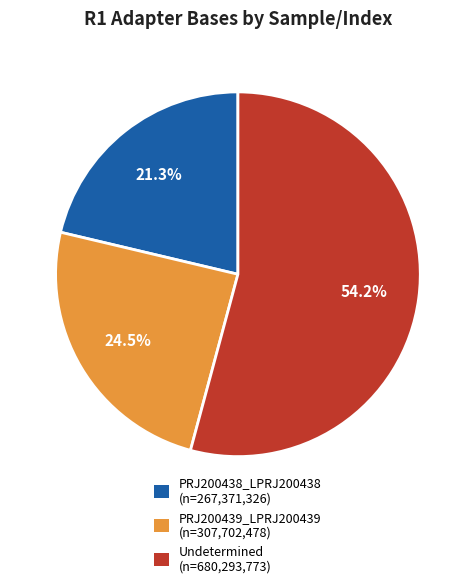

Does any single category account for the majority?

Yes